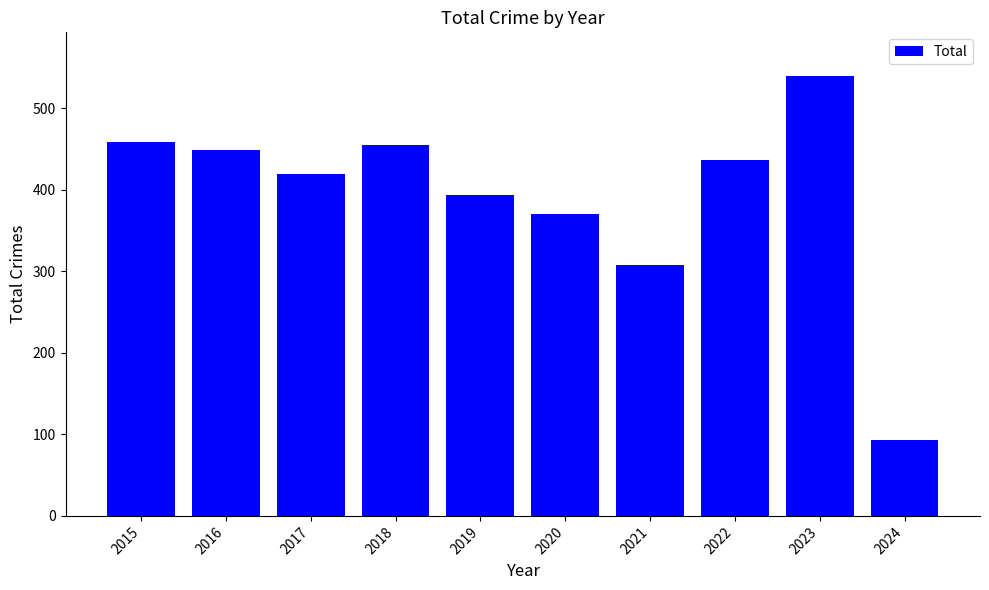

How many data points does each series have?

10